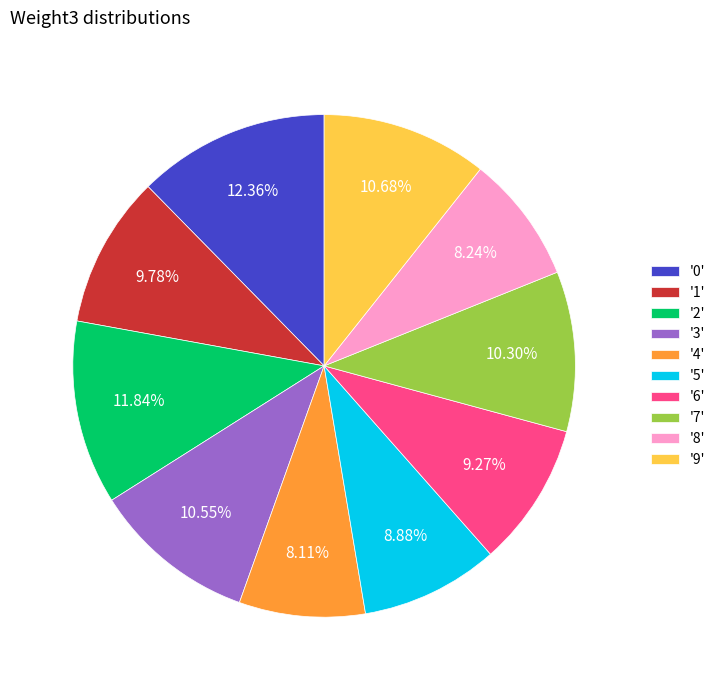

Is there any slice that represents more than half of the pie?

No